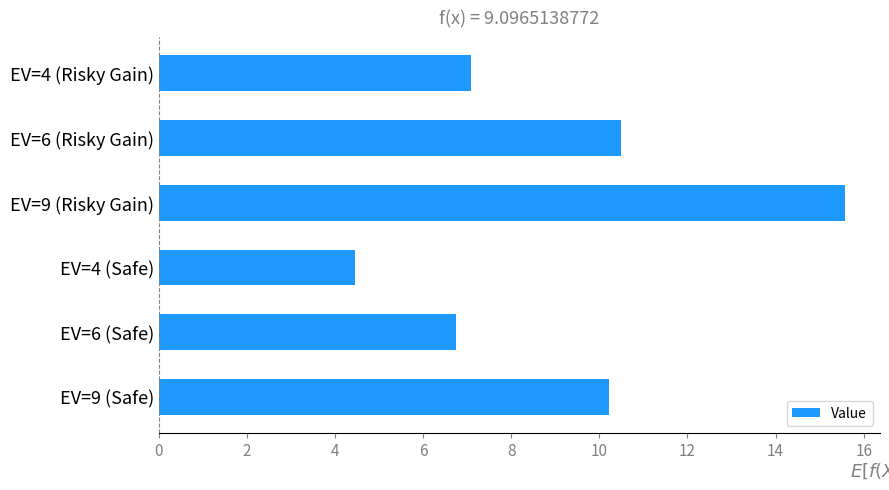

Rank the categories by value from lowest to highest.

EV=4 (Safe), EV=6 (Safe), EV=4 (Risky Gain), EV=9 (Safe), EV=6 (Risky Gain), EV=9 (Risky Gain)